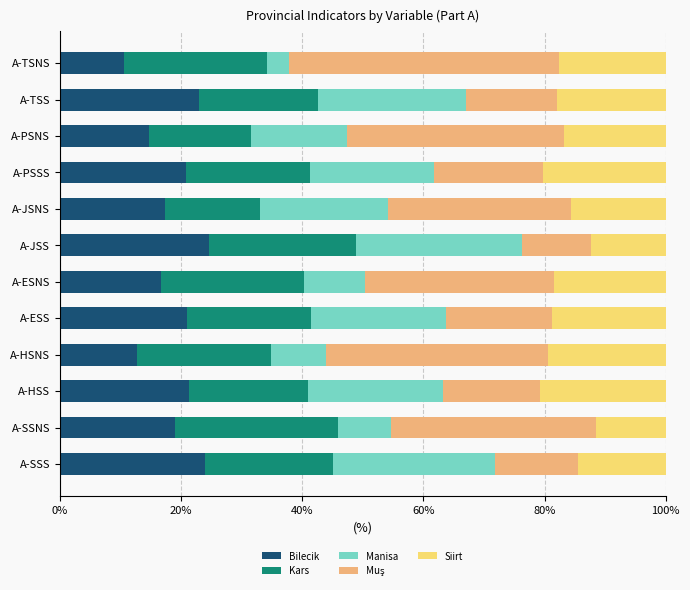

What is the total value across all series at A-HSS?

100.0